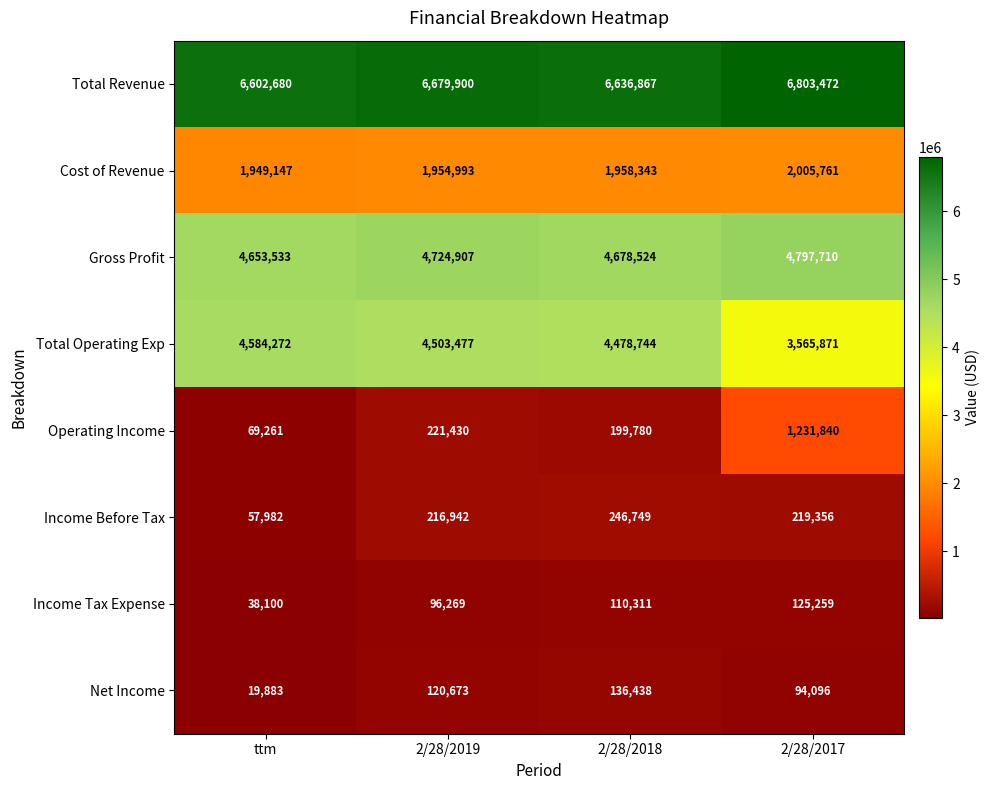

What is the average value of the Cost of Revenue series?

1967061